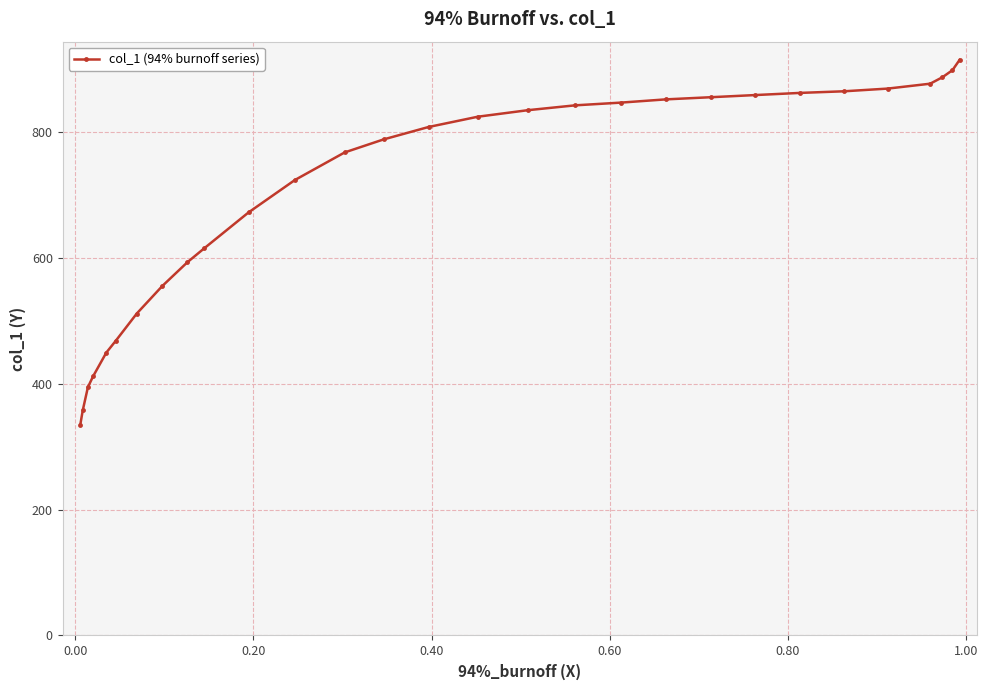

What is the value of the 14th point from the left?

788.3